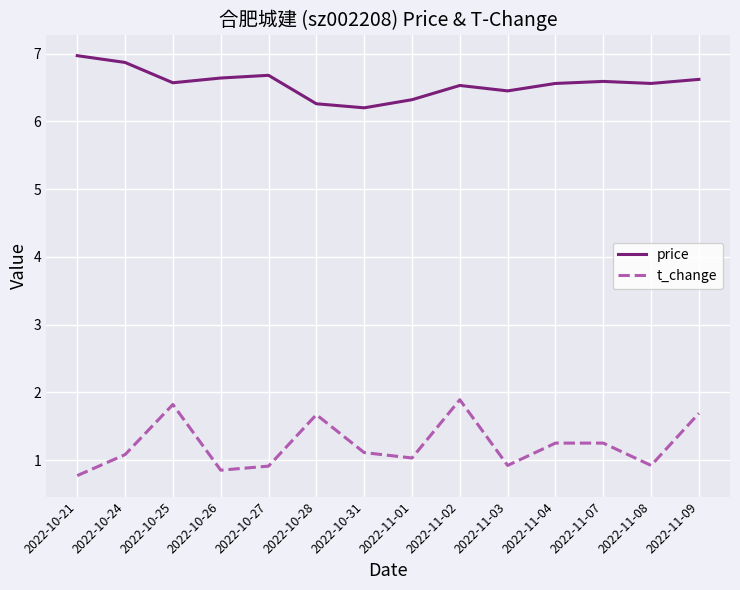

What position from the left is 2022-10-28?

6